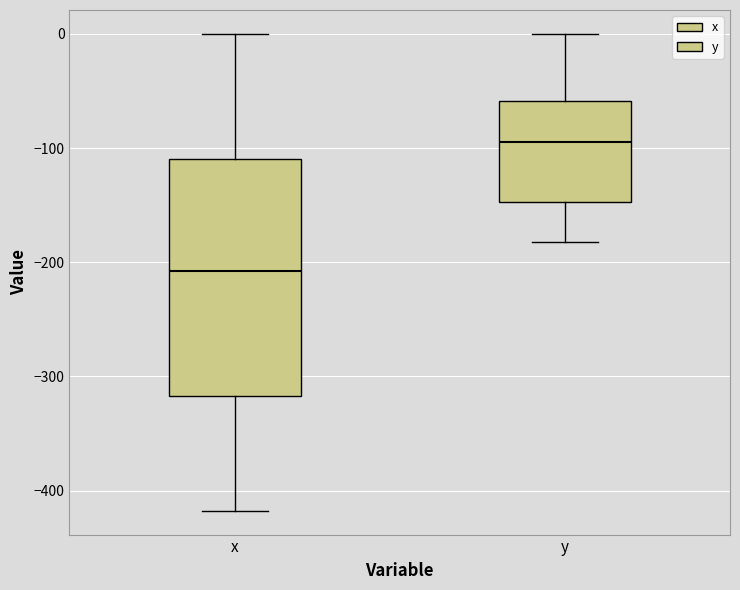

Comparing the boxes themselves (not the whiskers), which one is the tallest?

x